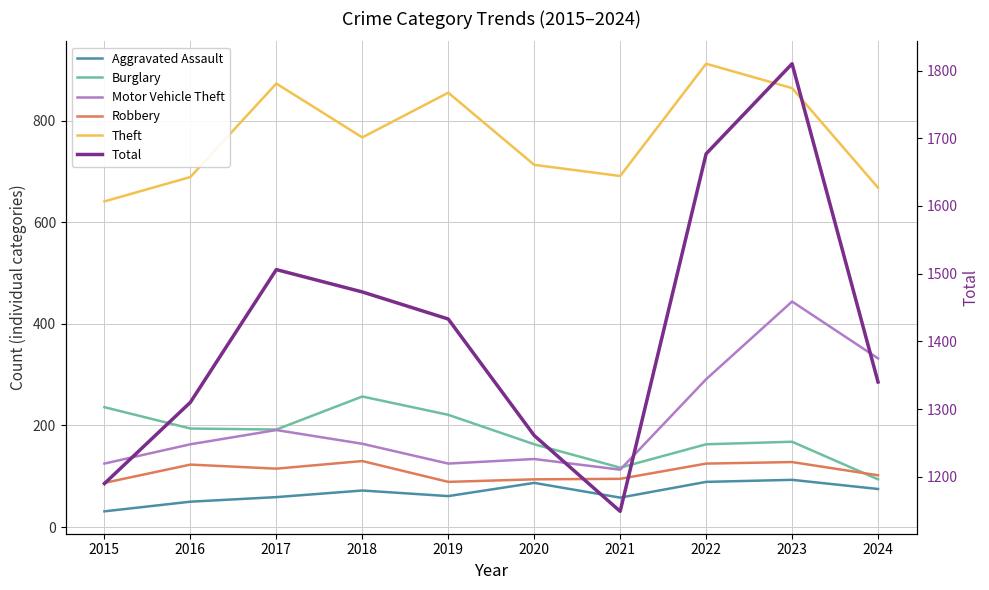

How many values in the Total series exceed 1433?

4